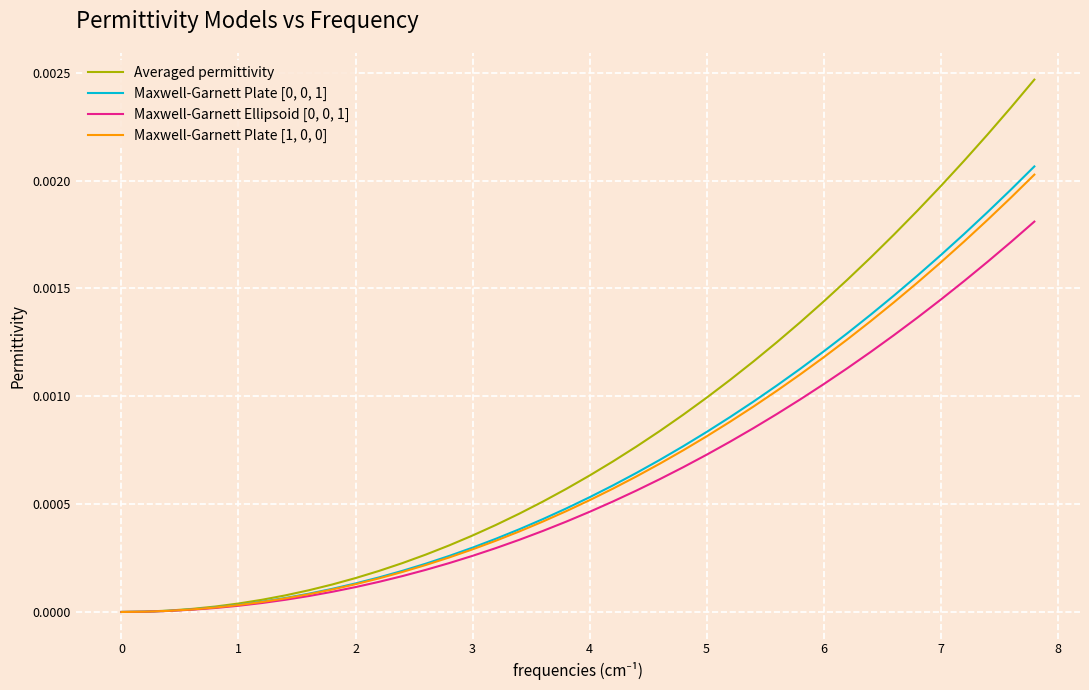

Which series has the widest spread of values?

Averaged permittivity